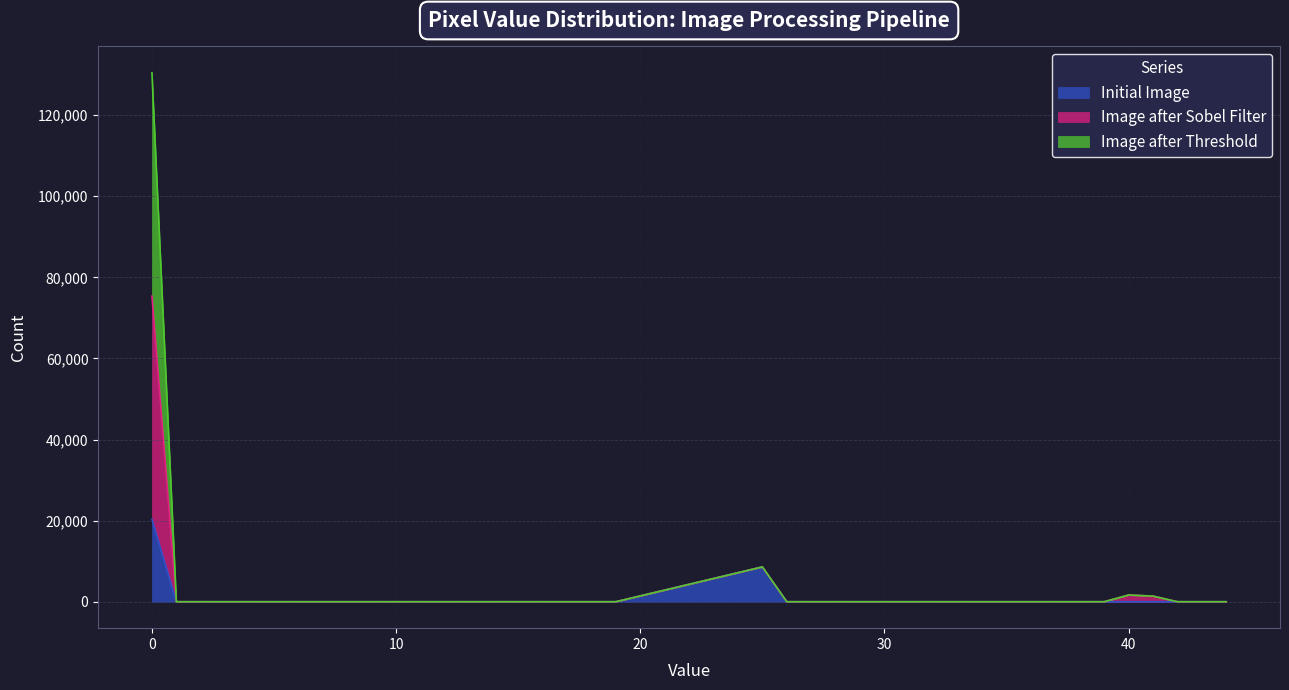

True or false: Image after Sobel Filter has a value of 40131 at 8.0.

False